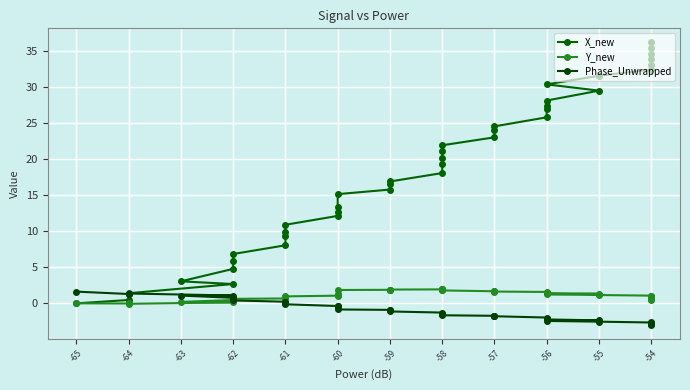

What are all the series names shown in the legend?

X_new, Y_new, Phase_Unwrapped